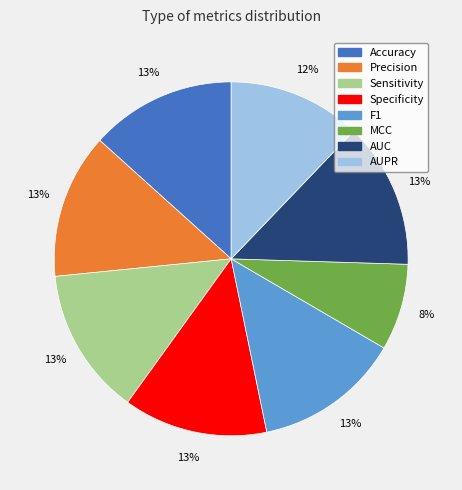

To the nearest percent, what is the difference between the AUPR and MCC slice percentages?

4%